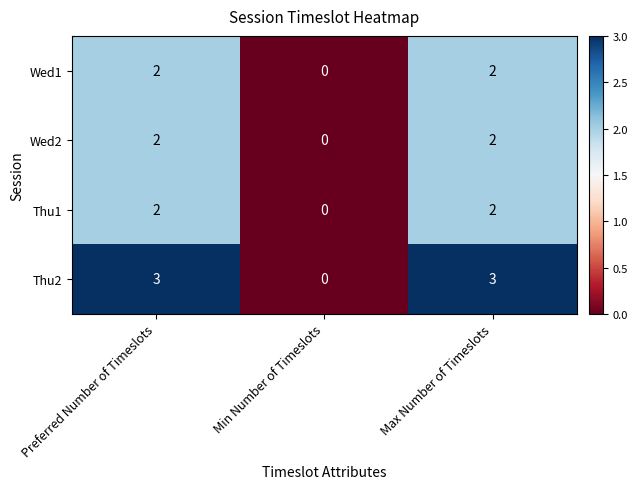

What is the sum of the Thu2 values at Max Number of Timeslots and Preferred Number of Timeslots?

6